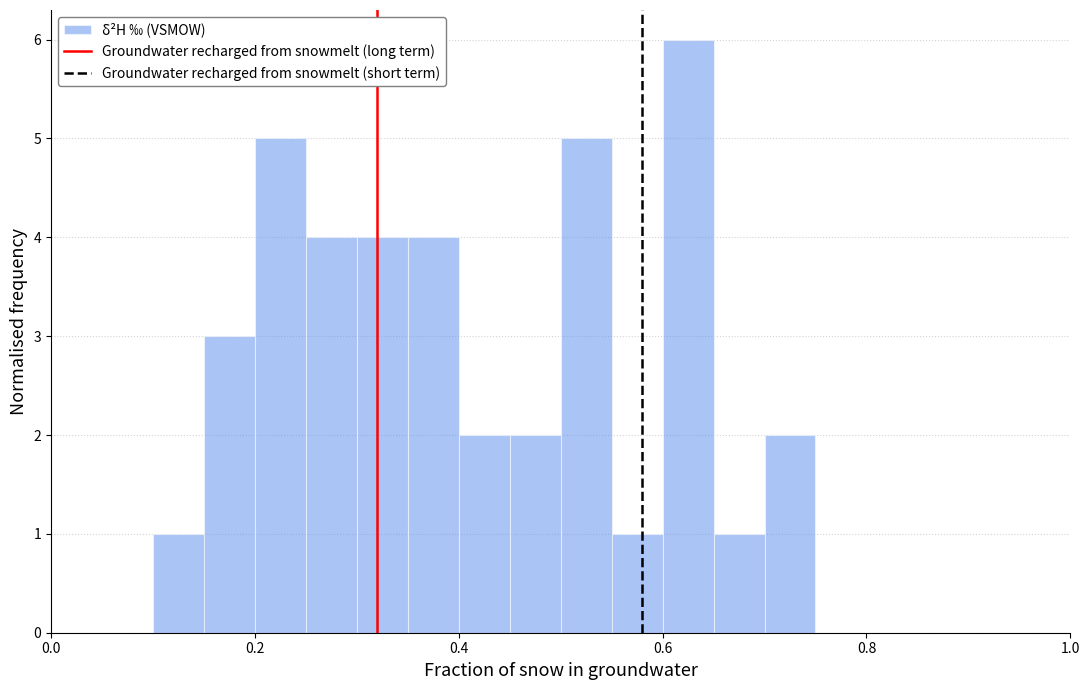

Around what value on the x-axis is the tallest bar? Give the approximate position of its centre, as read against the axis.

0.62